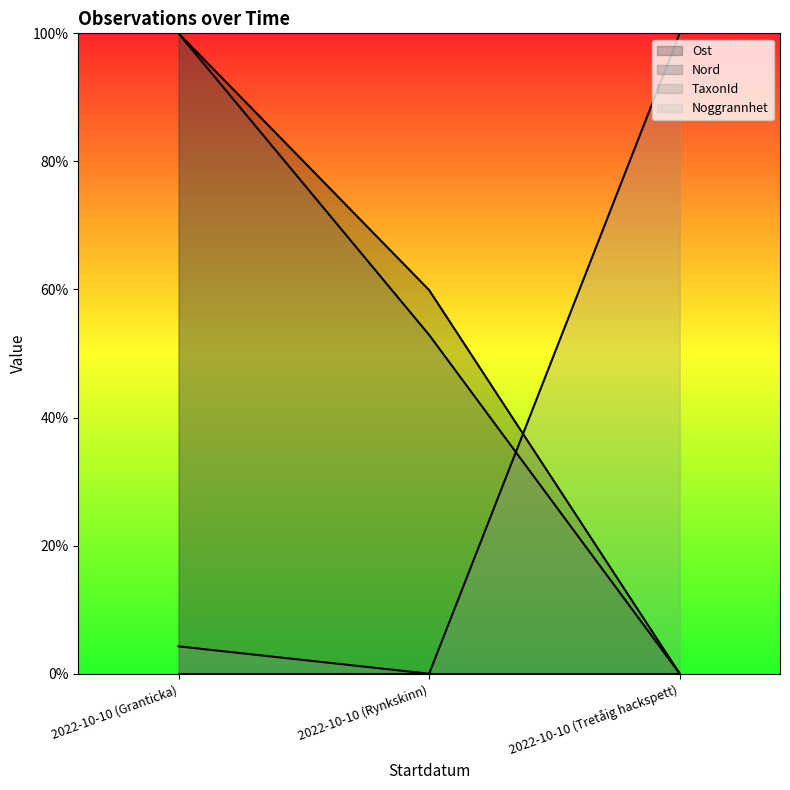

True or false: TaxonId has a value of -0.6 at 2022-10-10 (Rynkskinn).

False